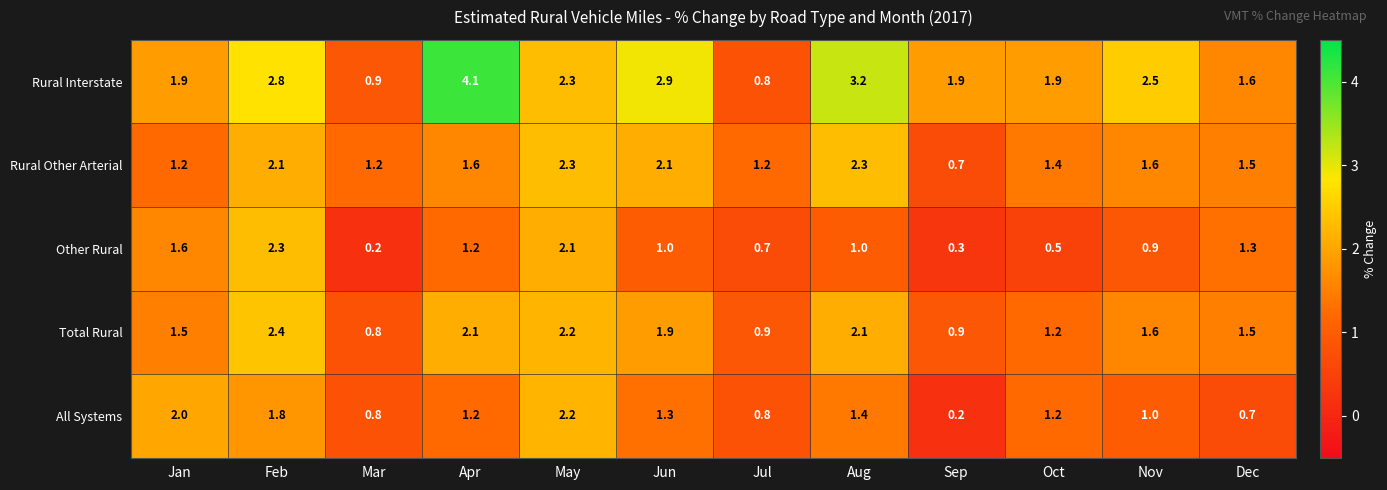

What is the highest value of the Rural Interstate series?

4.1